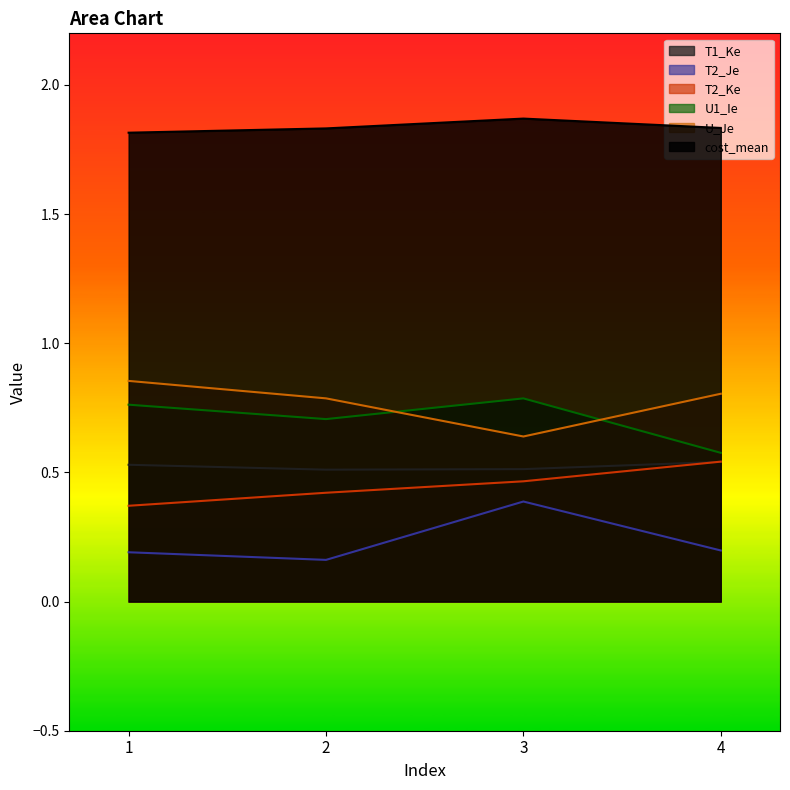

What is the total value across all series at 4?

4.5